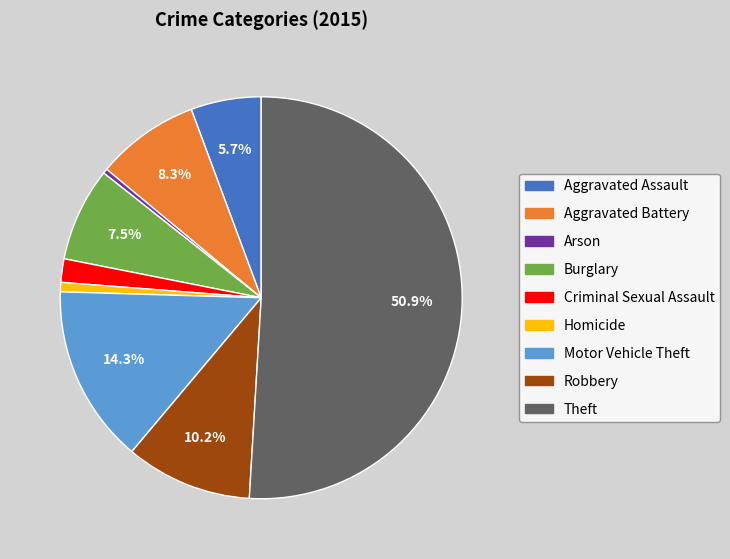

Is Criminal Sexual Assault the majority of the pie?

No